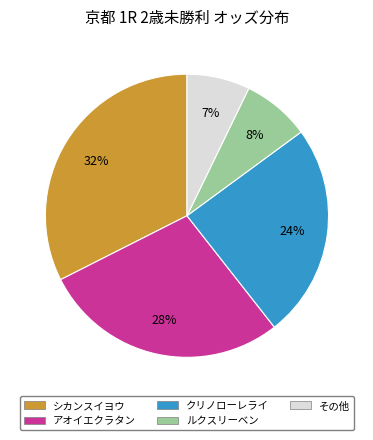

True or false: シカンスイヨウ accounts for 19% of the total.

False